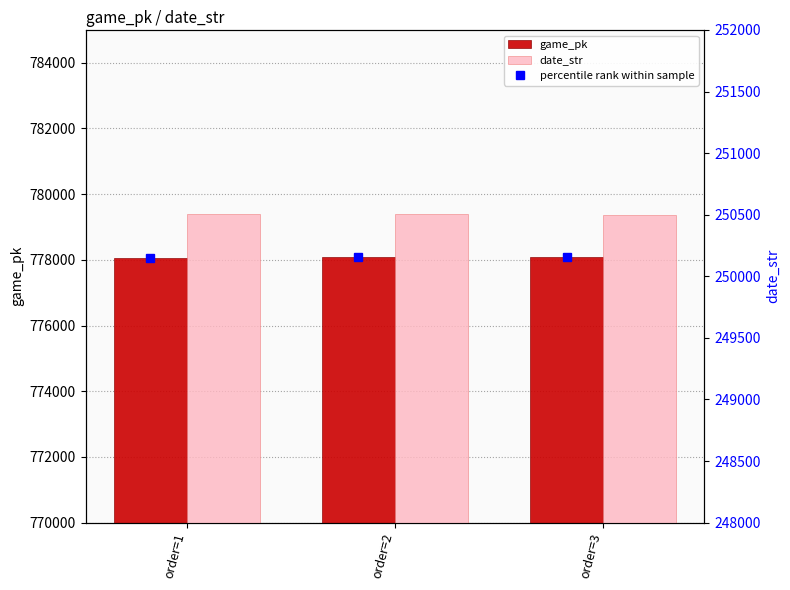

Reading left to right, transcribe all the data shown in this chart.

game_pk: order=1=778067	order=2=778085	order=3=778101
date_str: order=1=250503	order=2=250502	order=3=250501